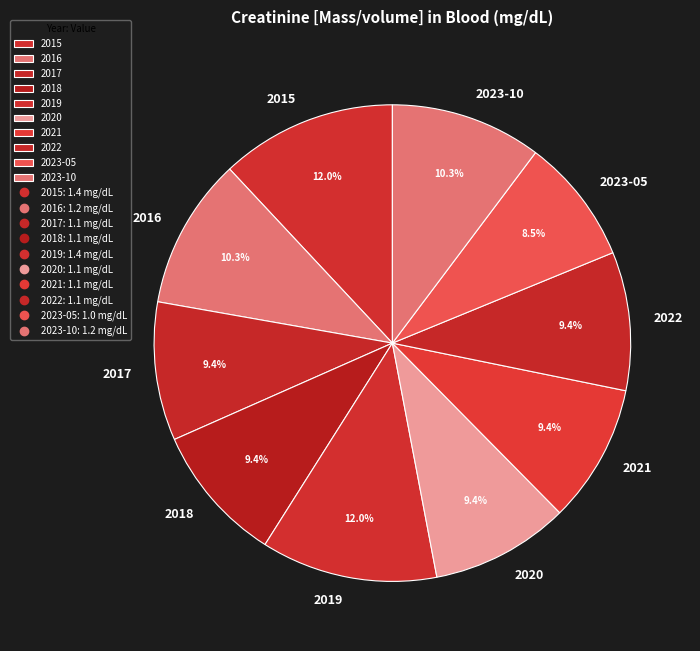

Is it true that 2017 is 9% of the pie?

True